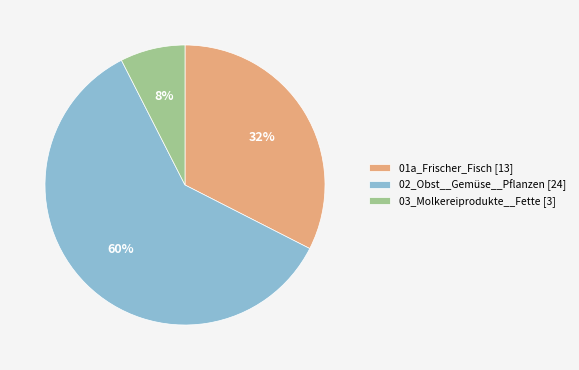

What is the smallest slice in the pie chart?

03_Molkereiprodukte__Fette [3]